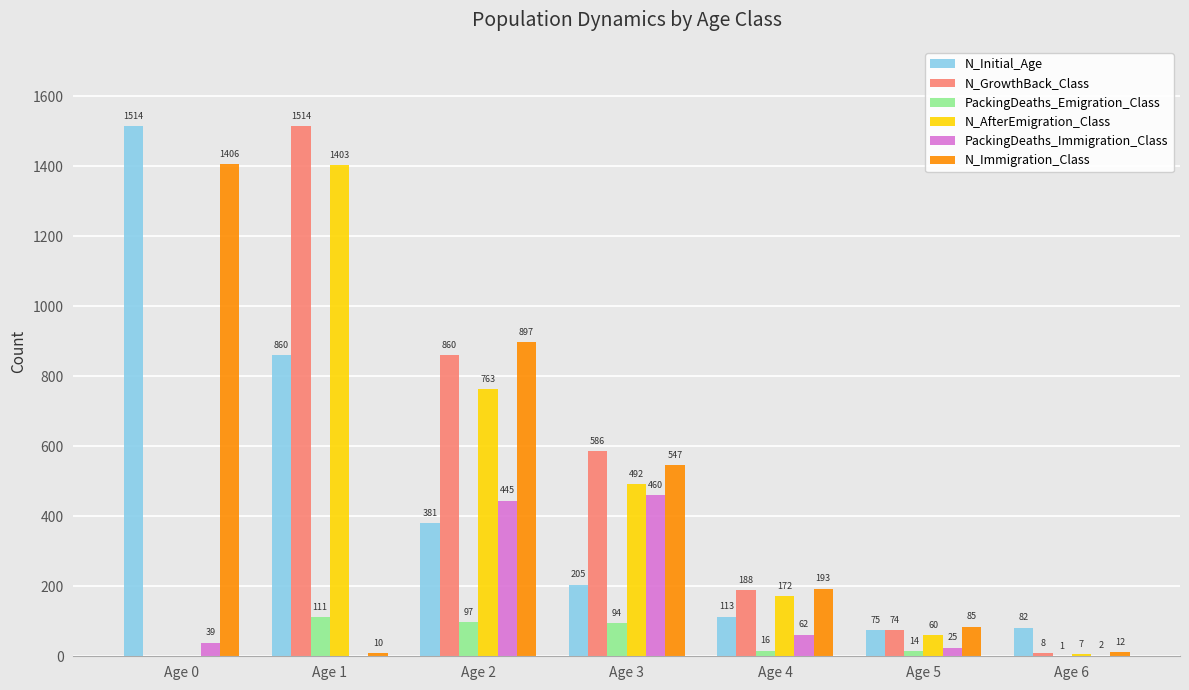

What is the maximum value shown in the chart?

1514